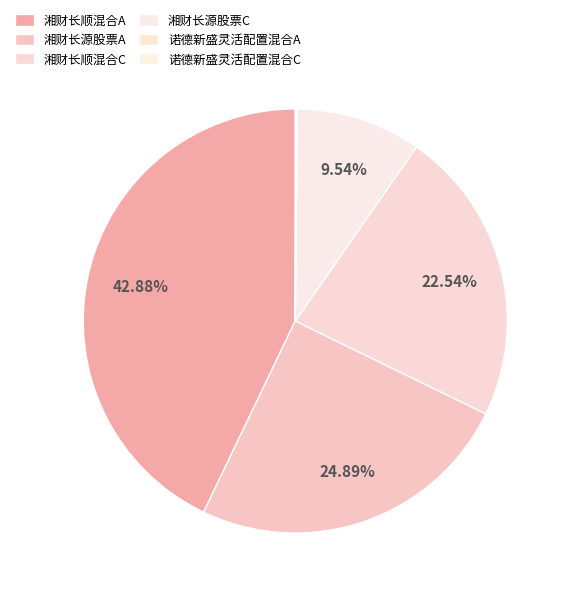

True or false: 湘财长源股票C accounts for 10% of the total.

True